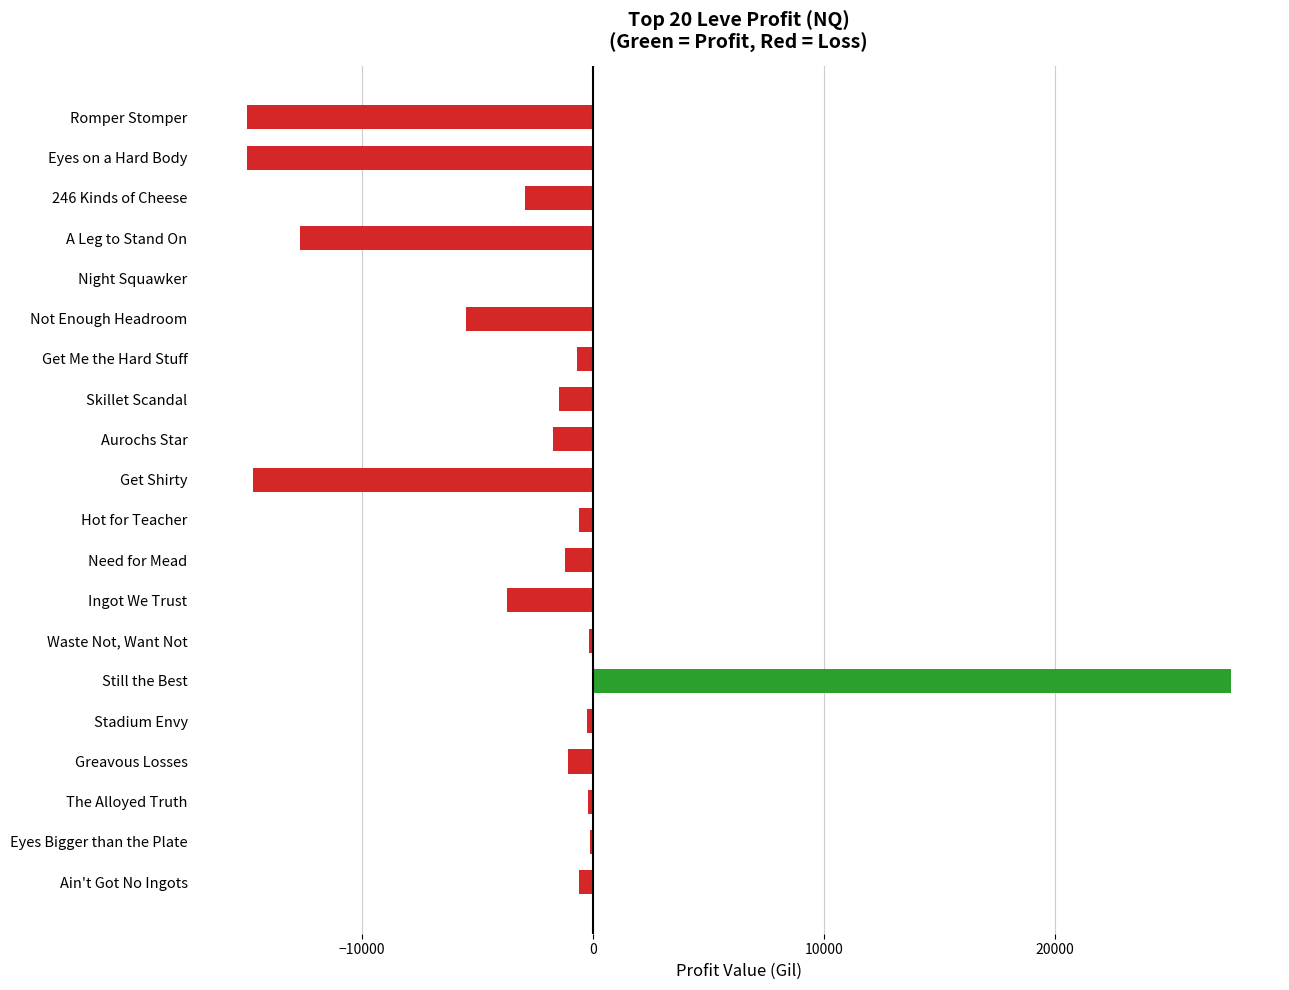

Is it true that the value at A Leg to Stand On is -4316.8?

False